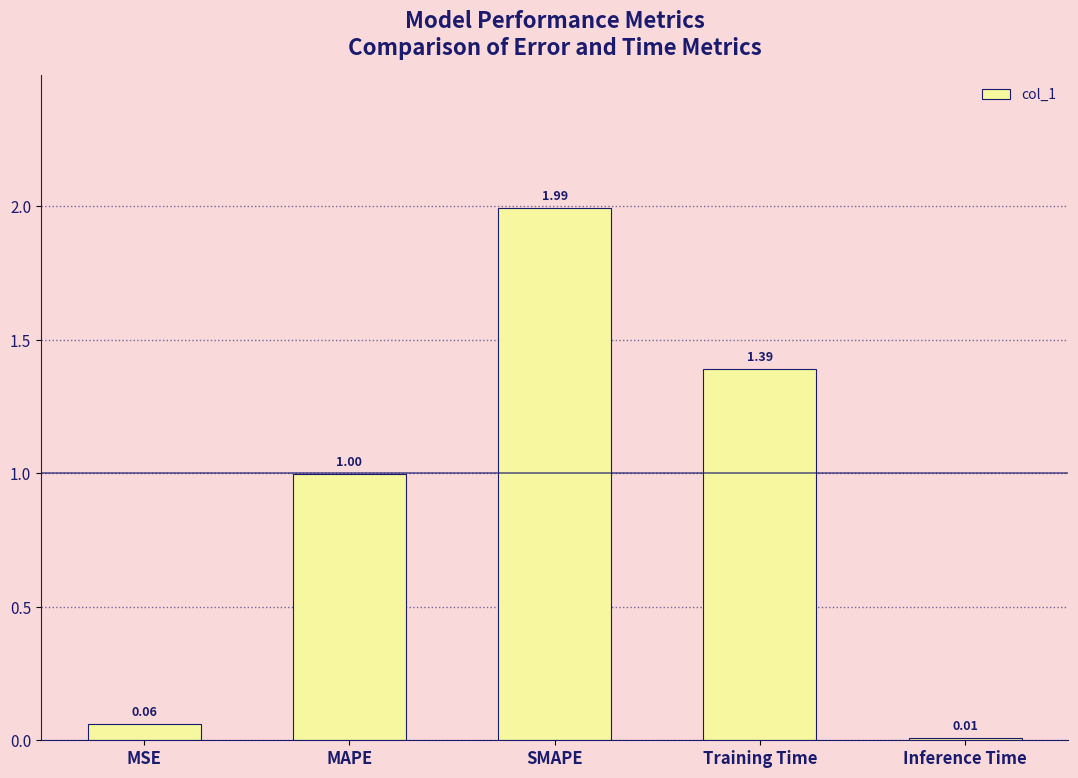

What position from the left is Inference Time?

5